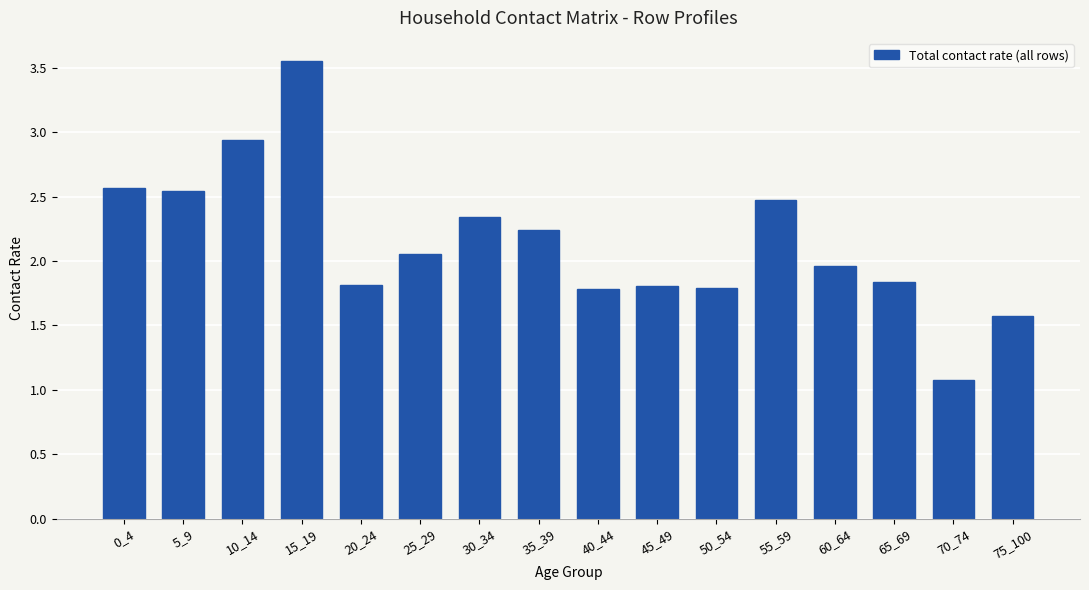

Count the number of values greater than 2.

8